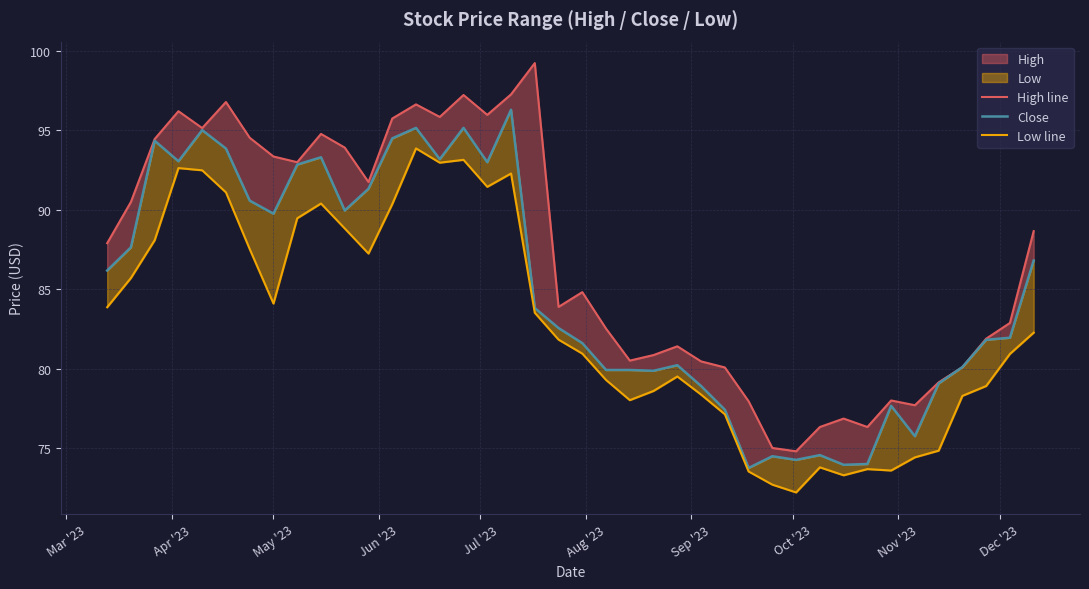

What is the smallest value displayed?

72.2